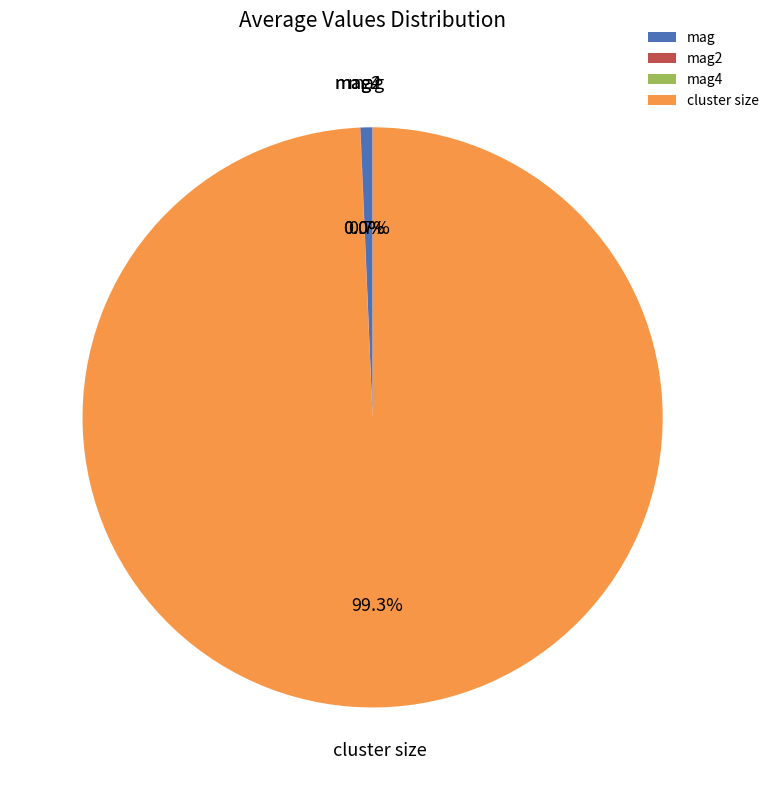

Which slice is the largest?

cluster size